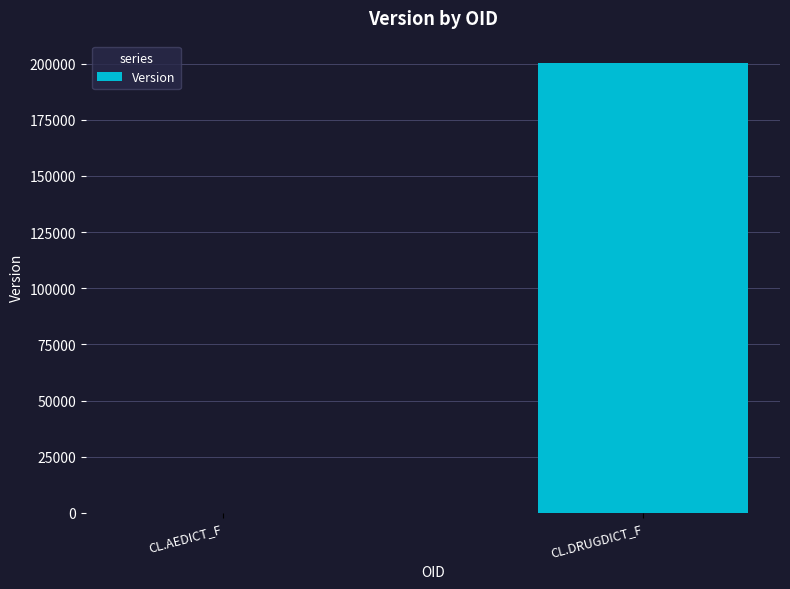

Between CL.DRUGDICT_F and CL.AEDICT_F, which is larger?

CL.DRUGDICT_F